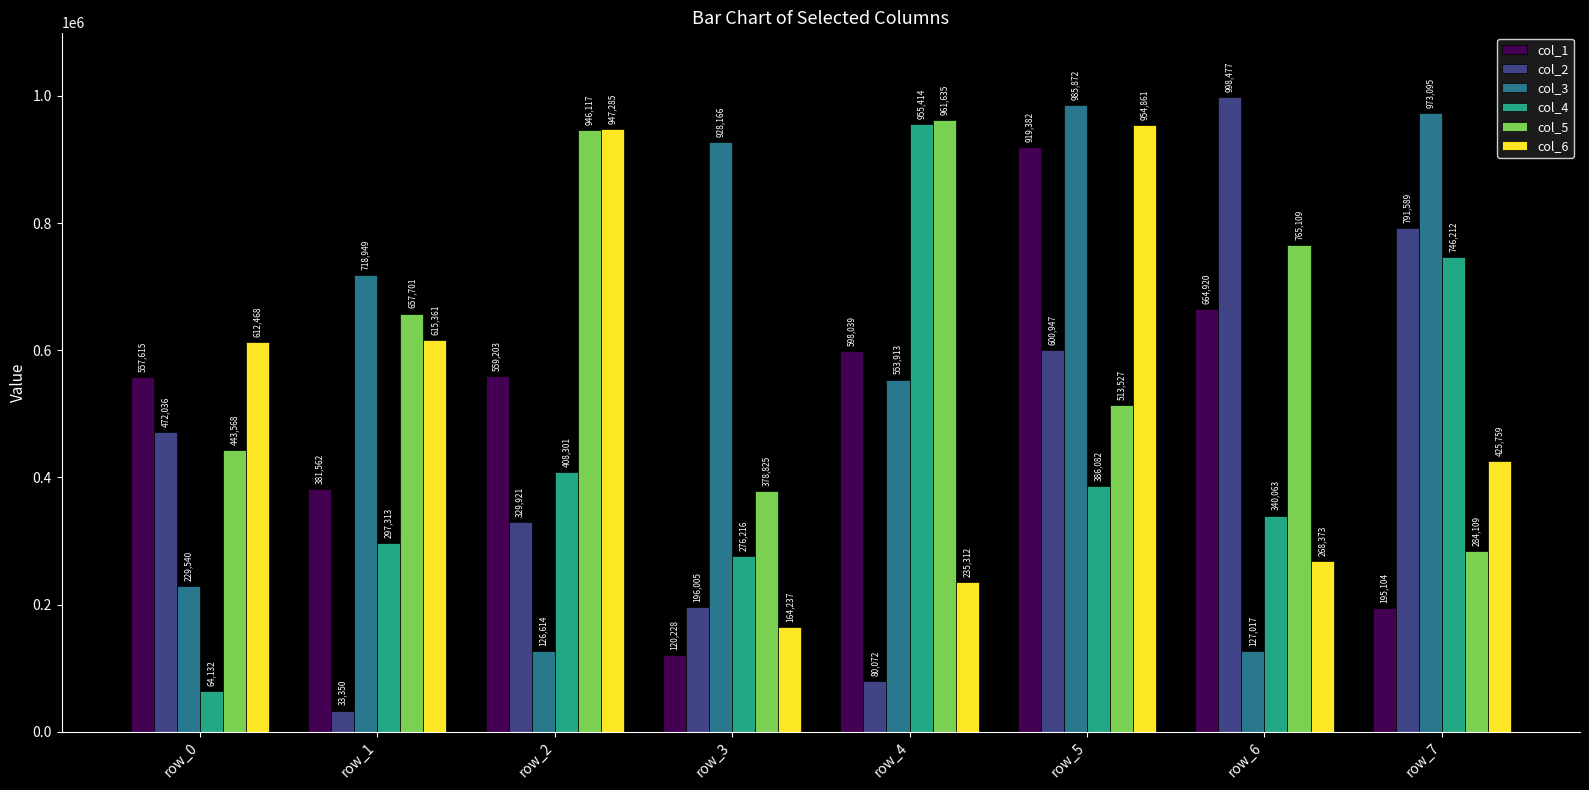

What is the maximum value for col_5?

961635